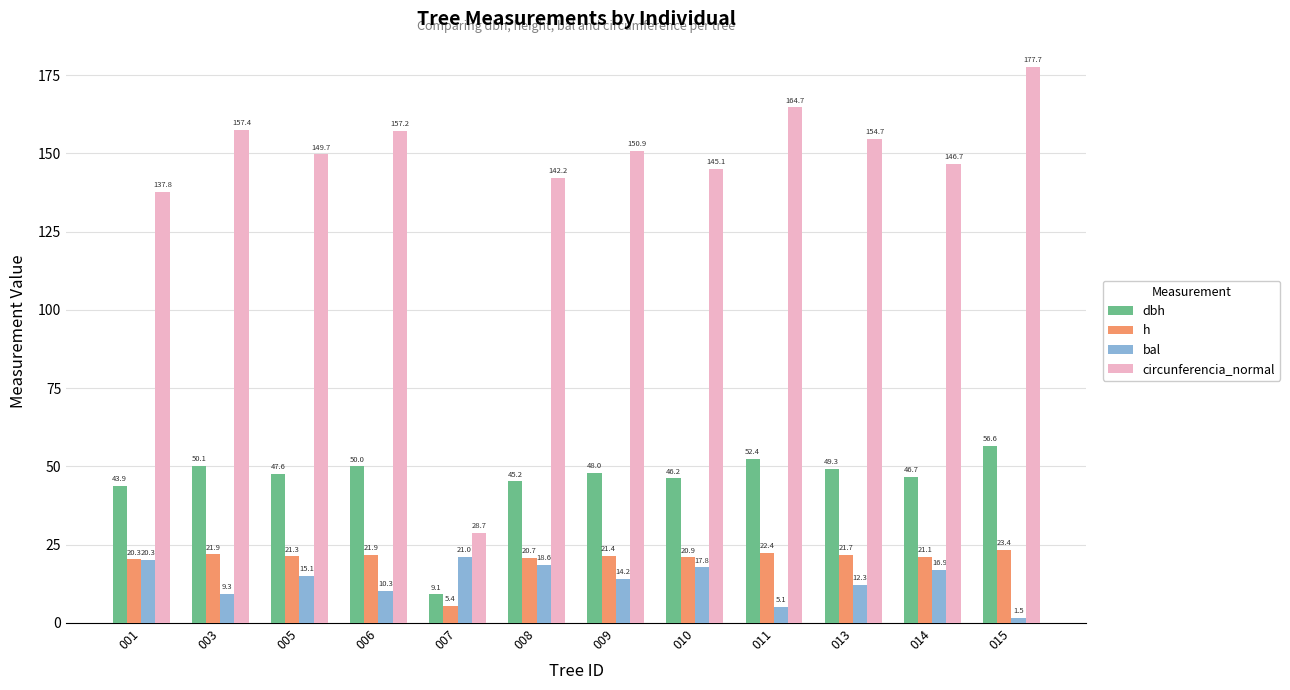

What is the value of the bal bar at the 2nd from the left?

9.3